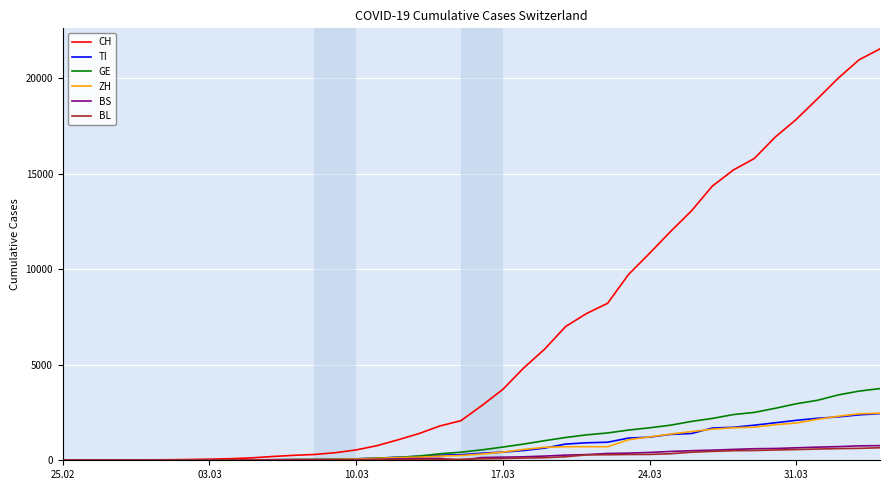

What is the maximum value for BL?

656